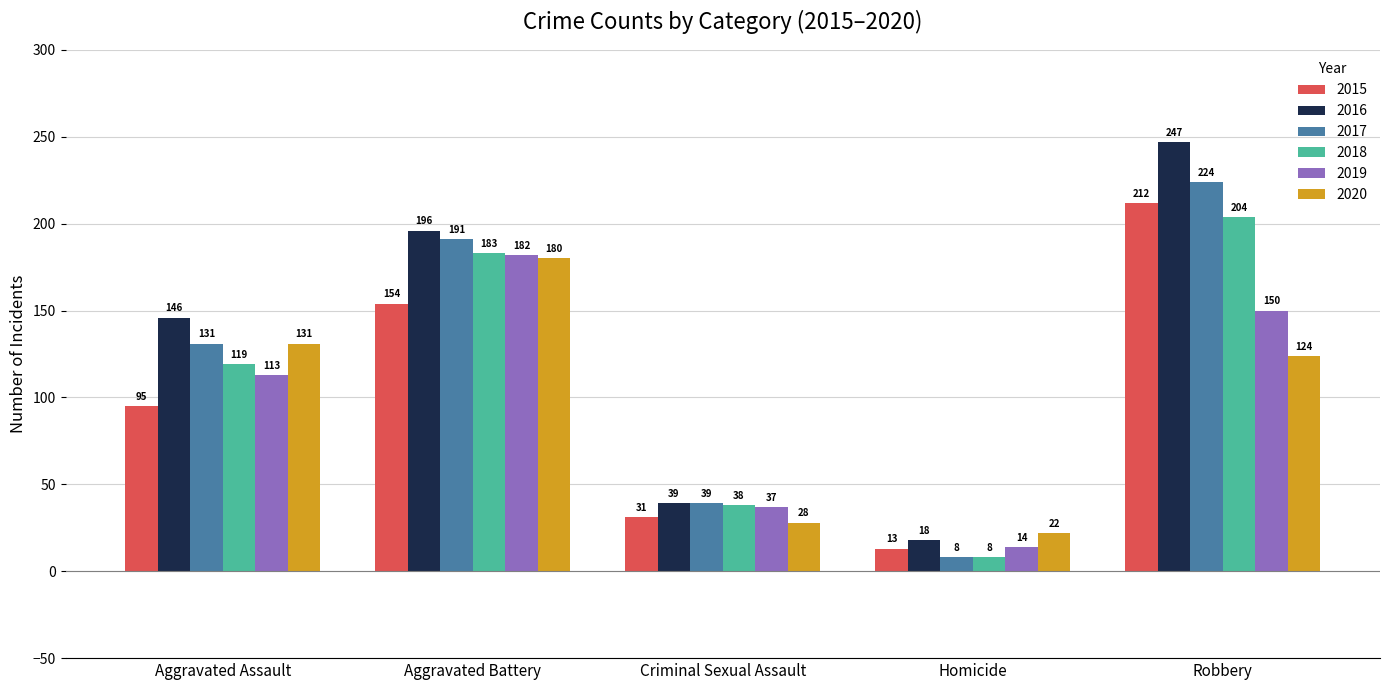

What is the difference between the maximum and minimum values in the 2015 series?

199